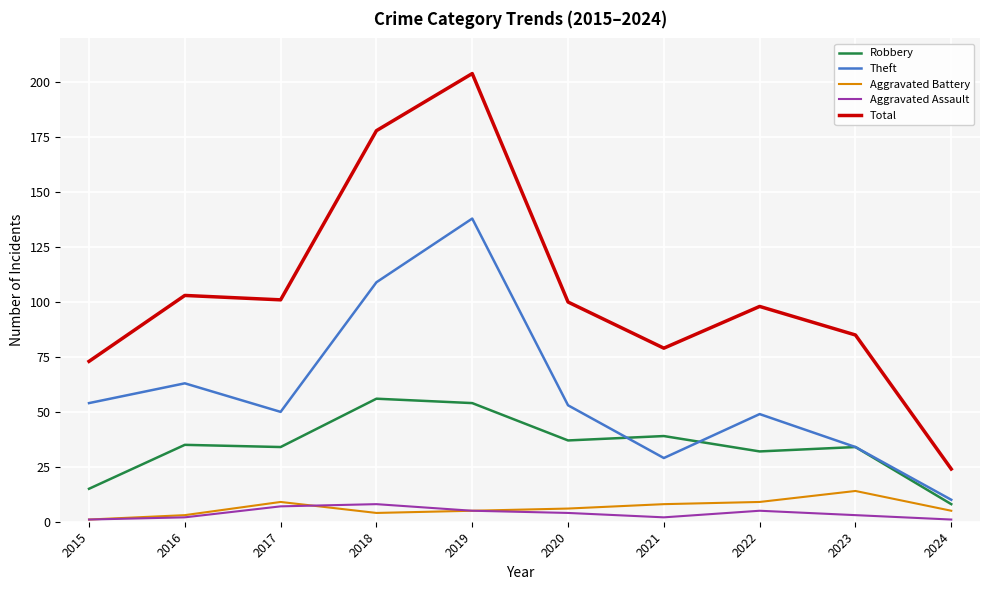

Which series changed the most between 2016 and 2019?

Total